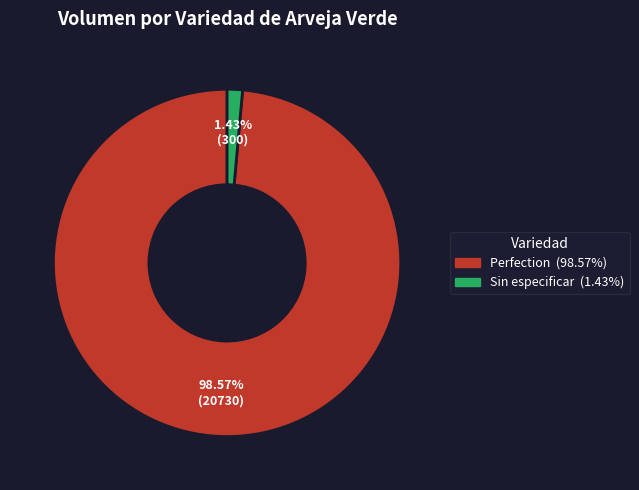

Does any single category account for the majority?

Yes